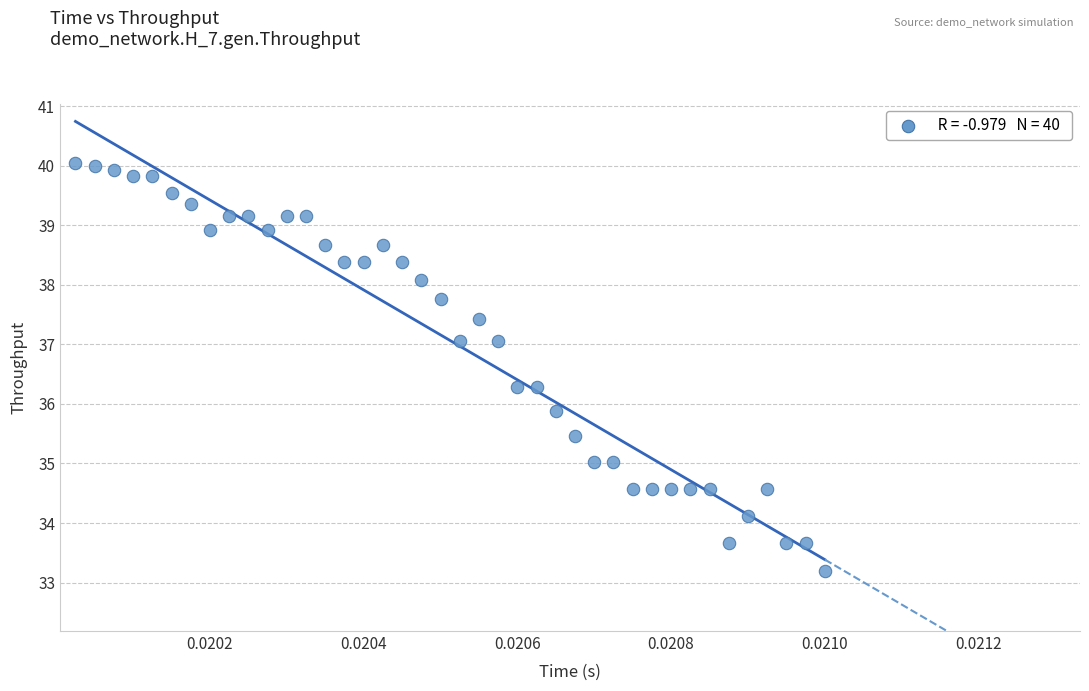

What Y value in the scatter plot is closest to 36?

35.9